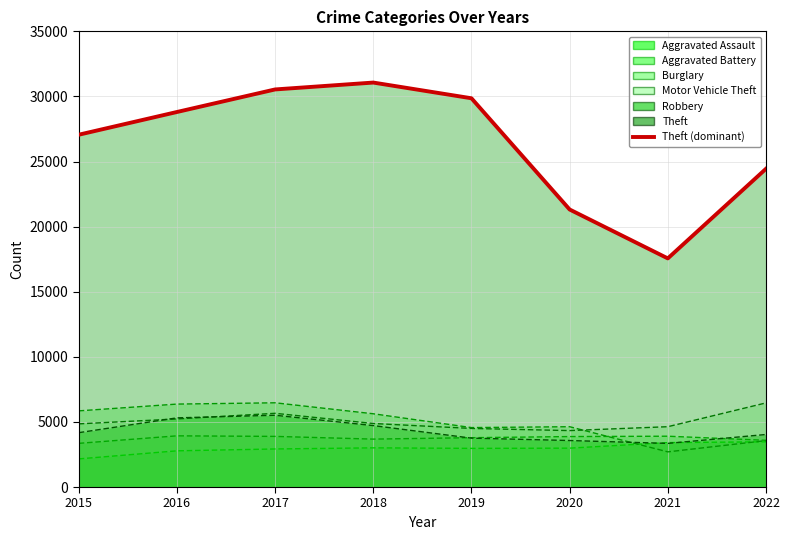

Count the number of categories in the chart.

8